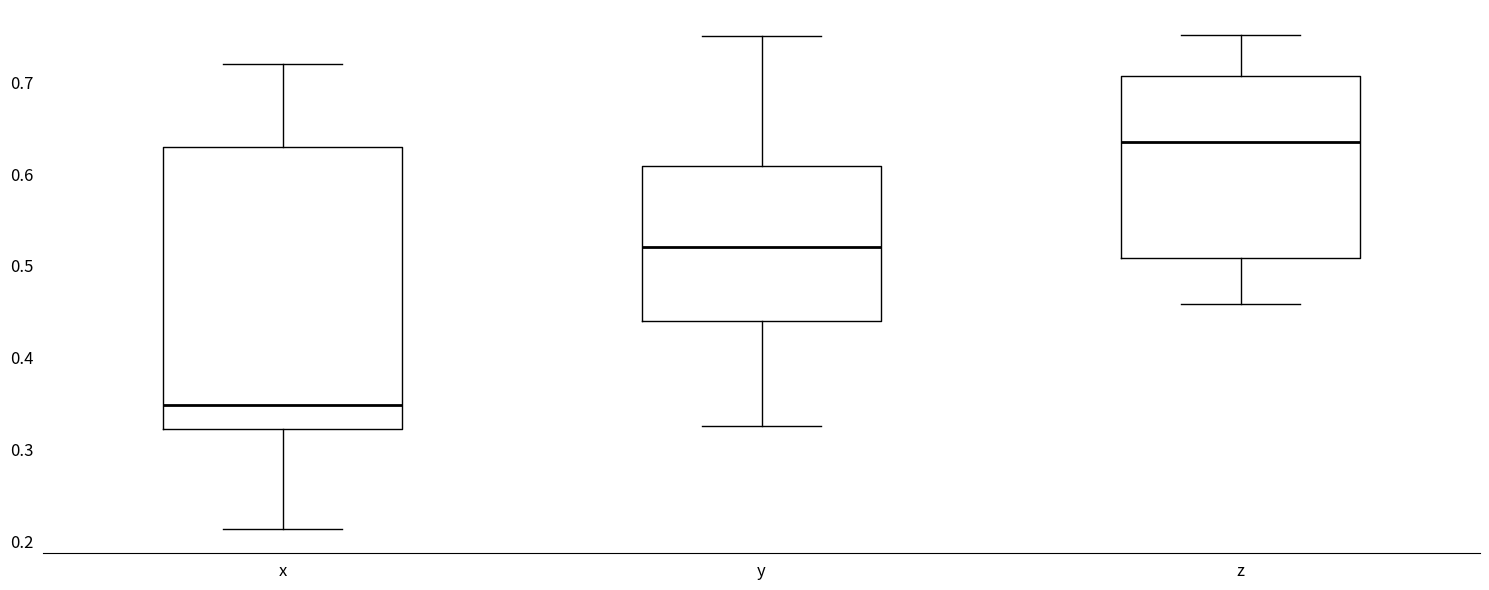

Which box is the tallest, from its lower edge to its upper edge?

x